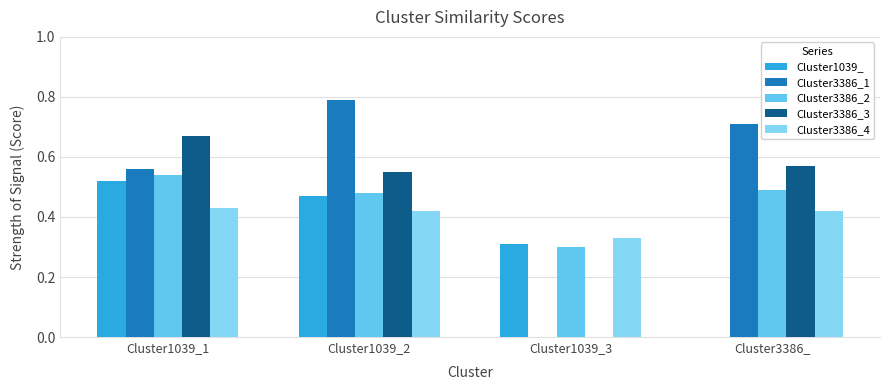

Which series changed the most between Cluster1039_1 and Cluster3386_?

Cluster1039_